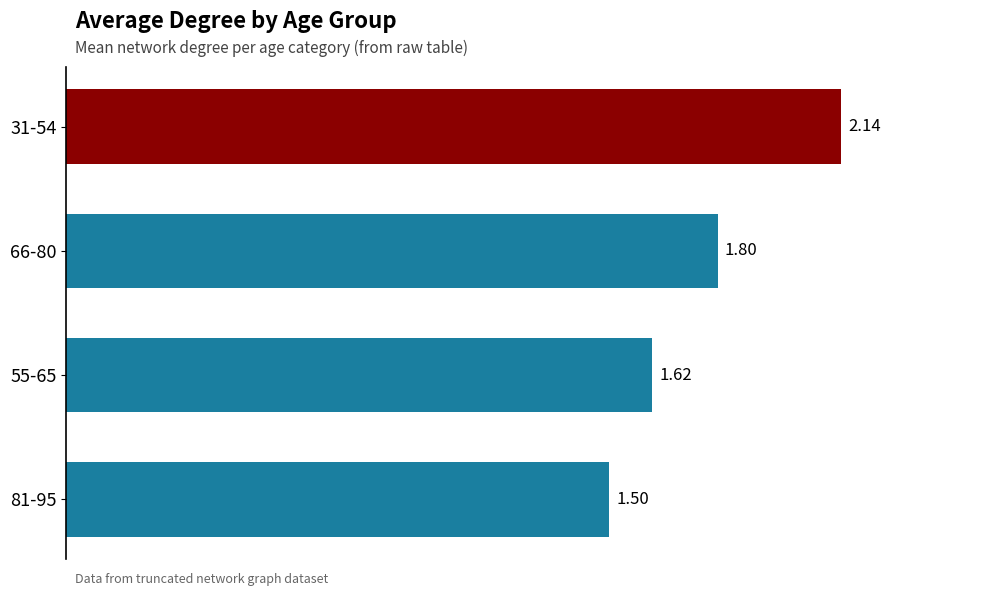

How many bars are there in total?

4